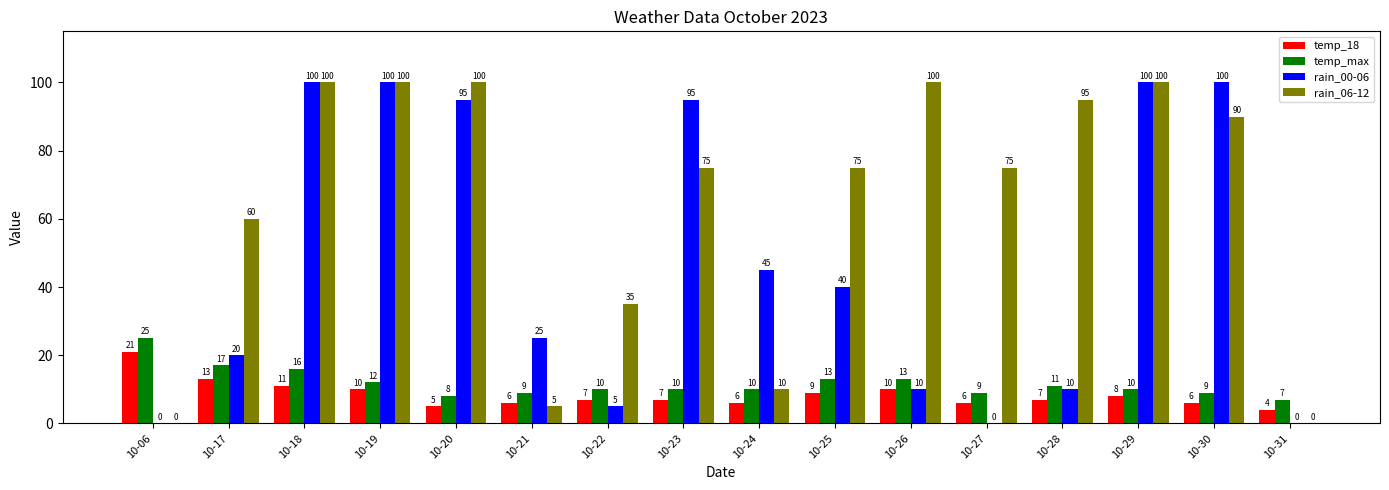

What is the greatest value displayed?

100